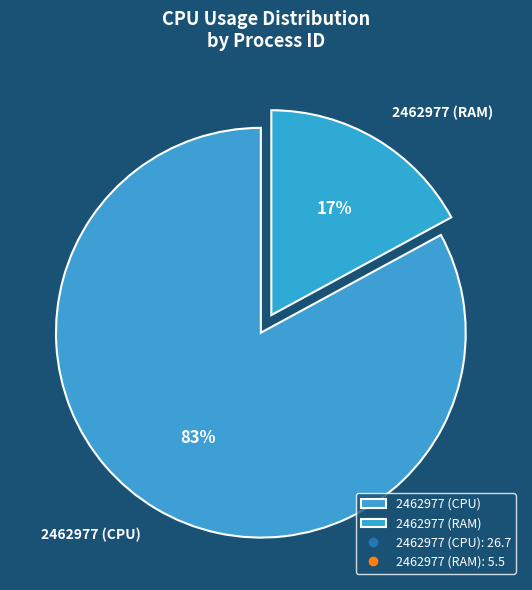

To the nearest percent, what is the combined percentage of 2462977 (CPU) and 2462977 (RAM)?

100%